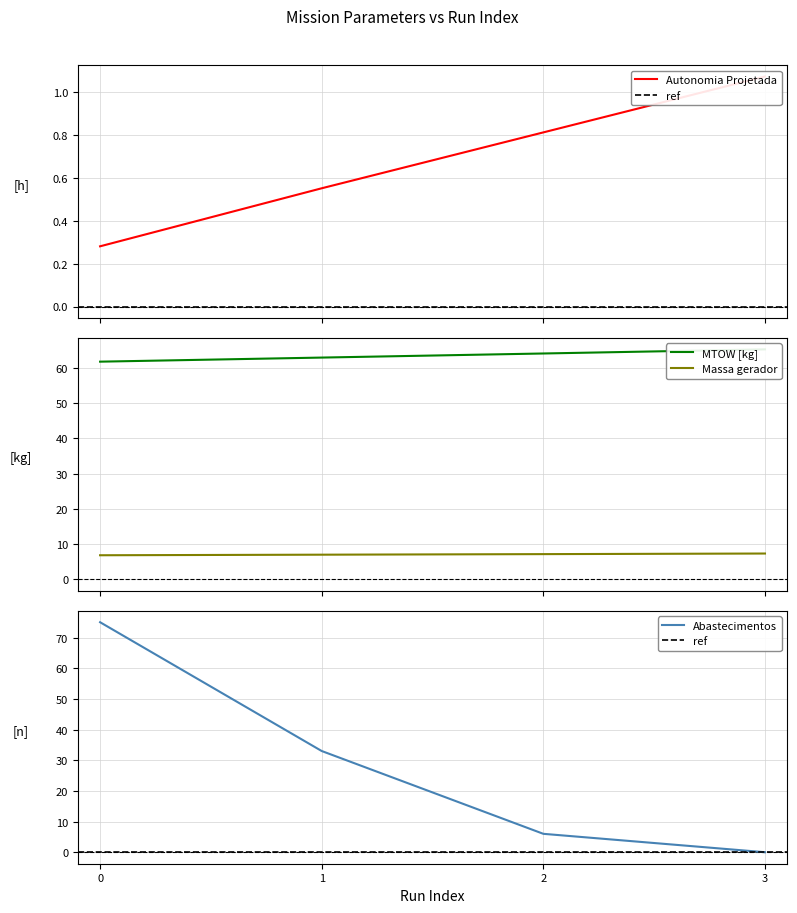

What is the total value across all series at 3?

73.7